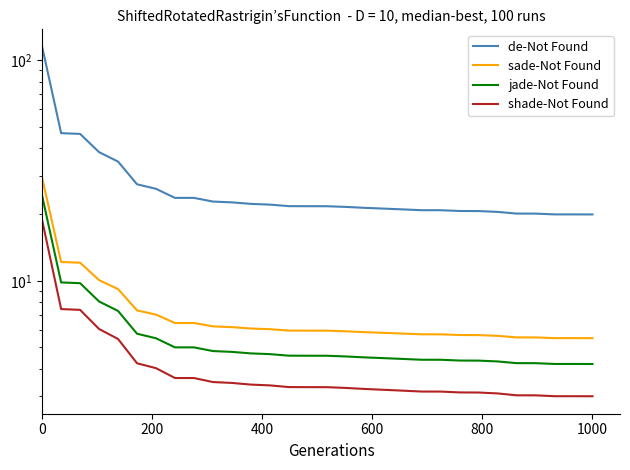

What is the difference between the maximum and second lowest values in the jade-Not Found series?

20.1